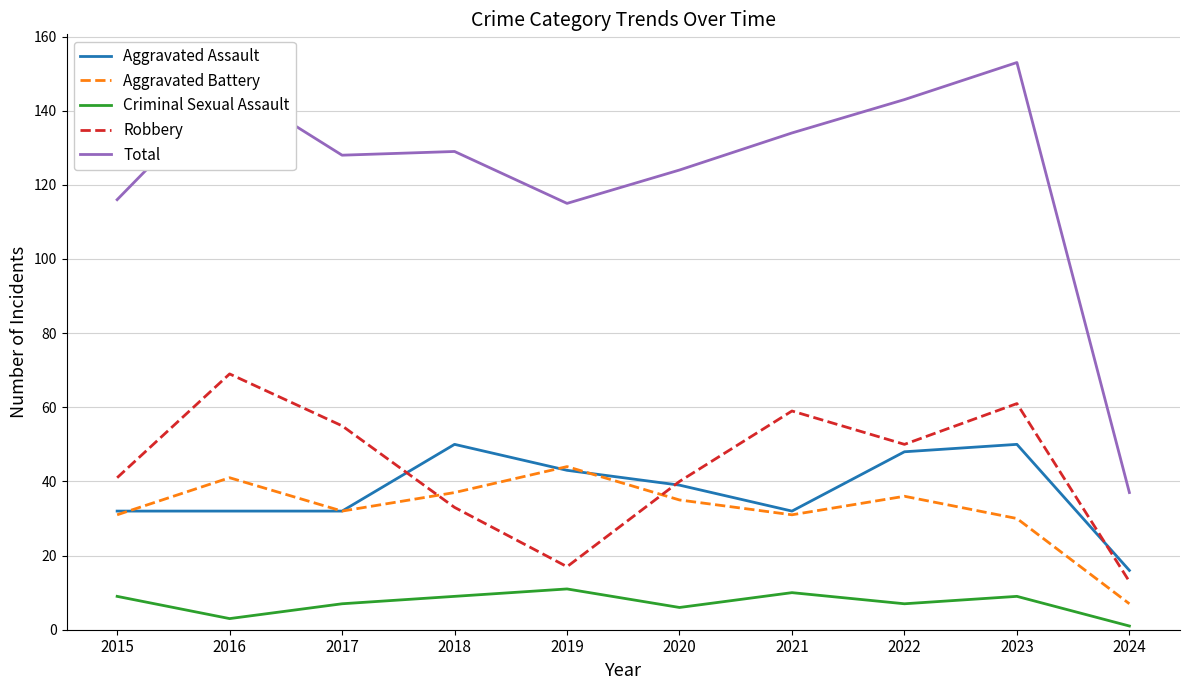

Reading right to left, what are all the values shown in this chart?

Aggravated Assault: 16	50	48	32	39	43	50	32	32	32
Aggravated Battery: 7	30	36	31	35	44	37	32	41	31
Criminal Sexual Assault: 1	9	7	10	6	11	9	7	3	9
Robbery: 13	61	50	59	40	17	33	55	69	41
Total: 37	153	143	134	124	115	129	128	147	116